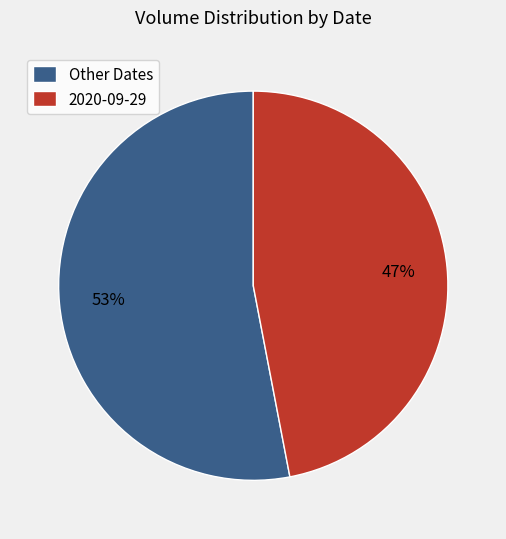

What is the largest slice in the pie chart?

Other Dates